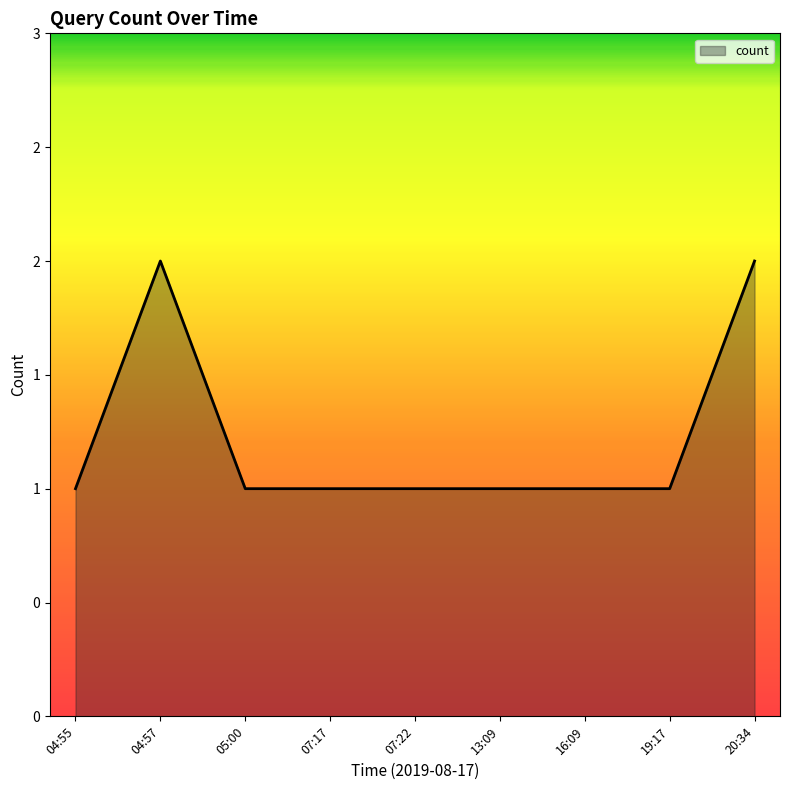

What is the value of the 4th point from the left?

1